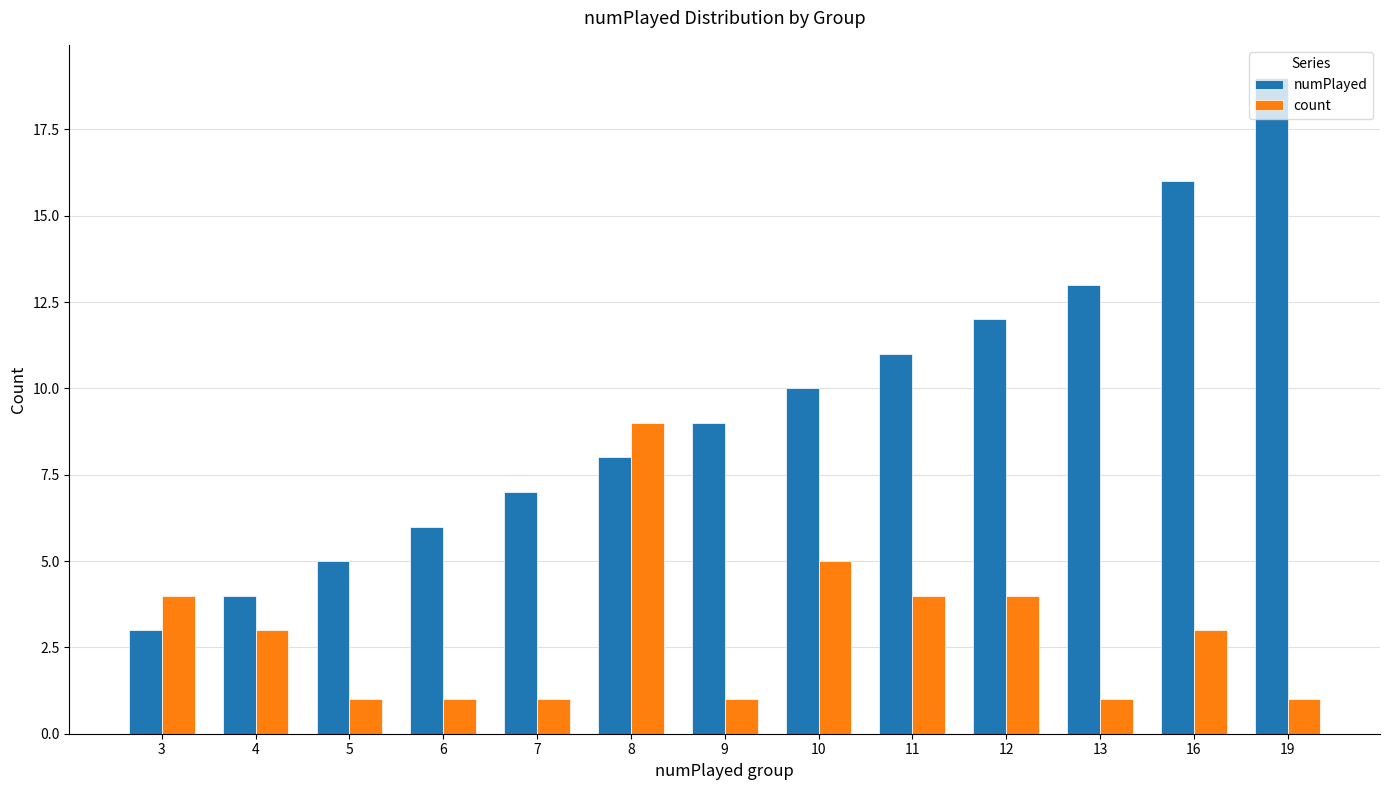

Between 4 and 12, which series saw the biggest shift?

numPlayed